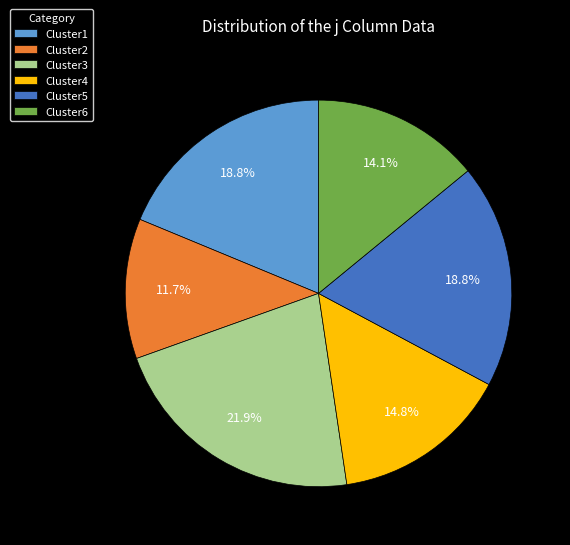

Which category has the smallest portion of the pie?

Cluster2